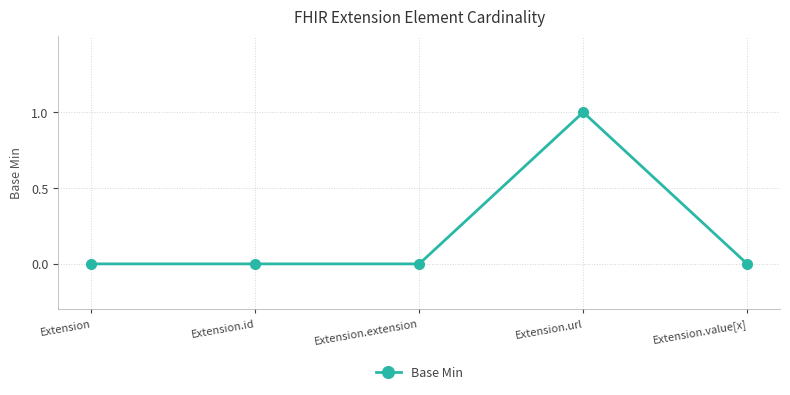

What is the value of the 4th point from the left?

1